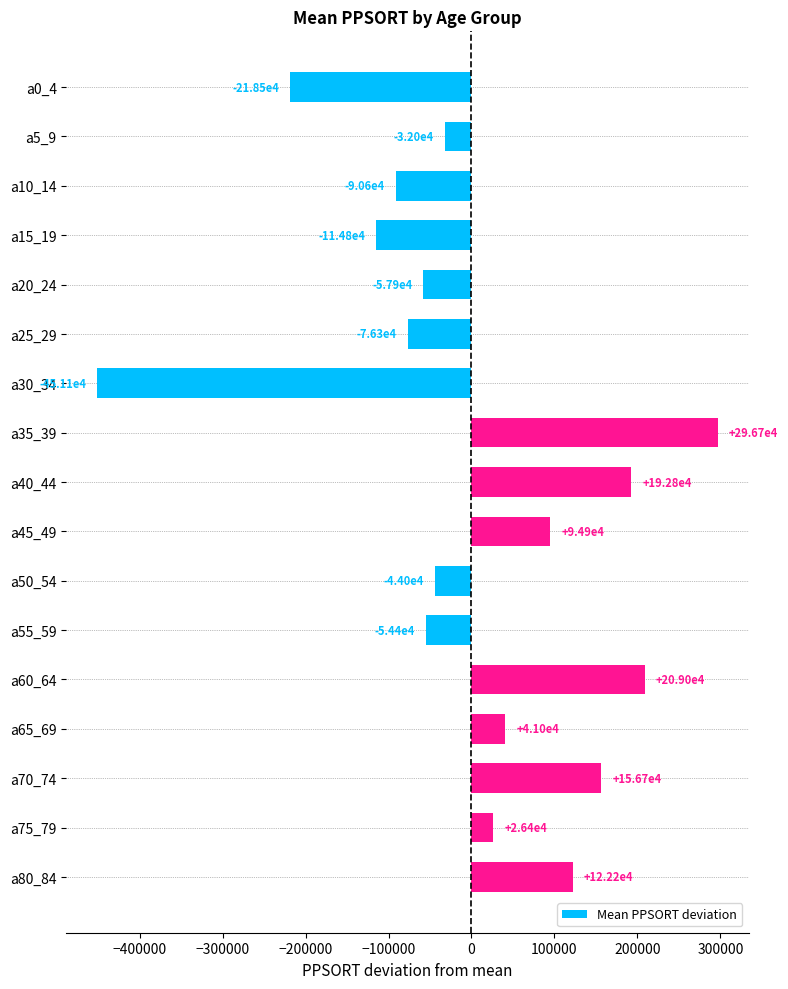

How many negative values are there?

9